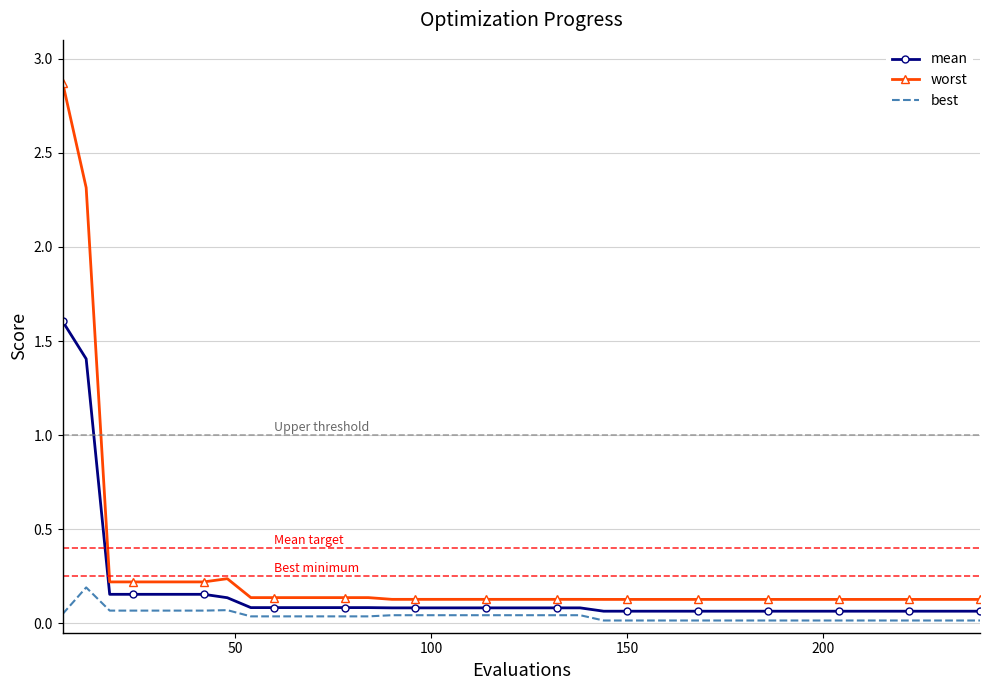

At how many categories does at least one series exceed 2?

2